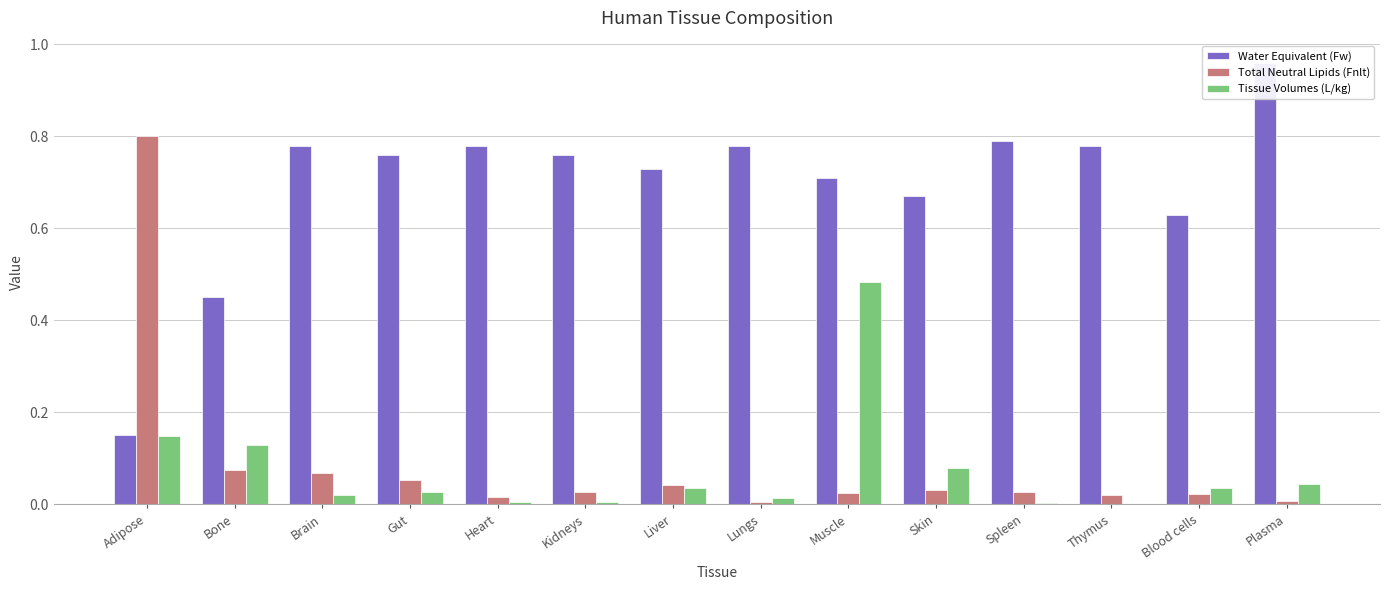

Rank the series by their maximum value, from highest to lowest.

Water Equivalent (Fw), Total Neutral Lipids (Fnlt), Tissue Volumes (L/kg)